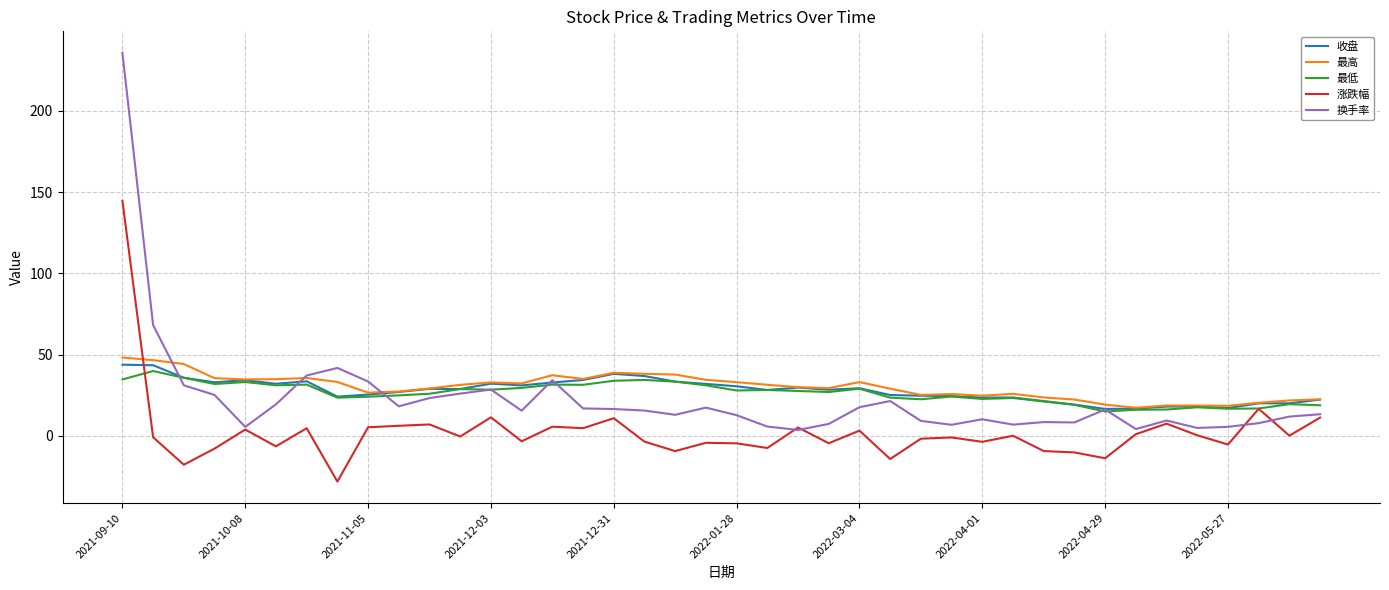

What is the highest value of the 涨跌幅 series?

144.8